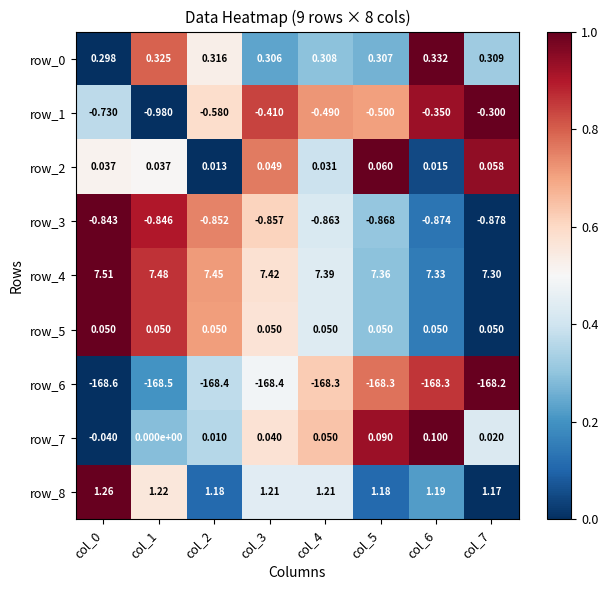

The row_4 series shows 0.3 at col_6. True or false?

False